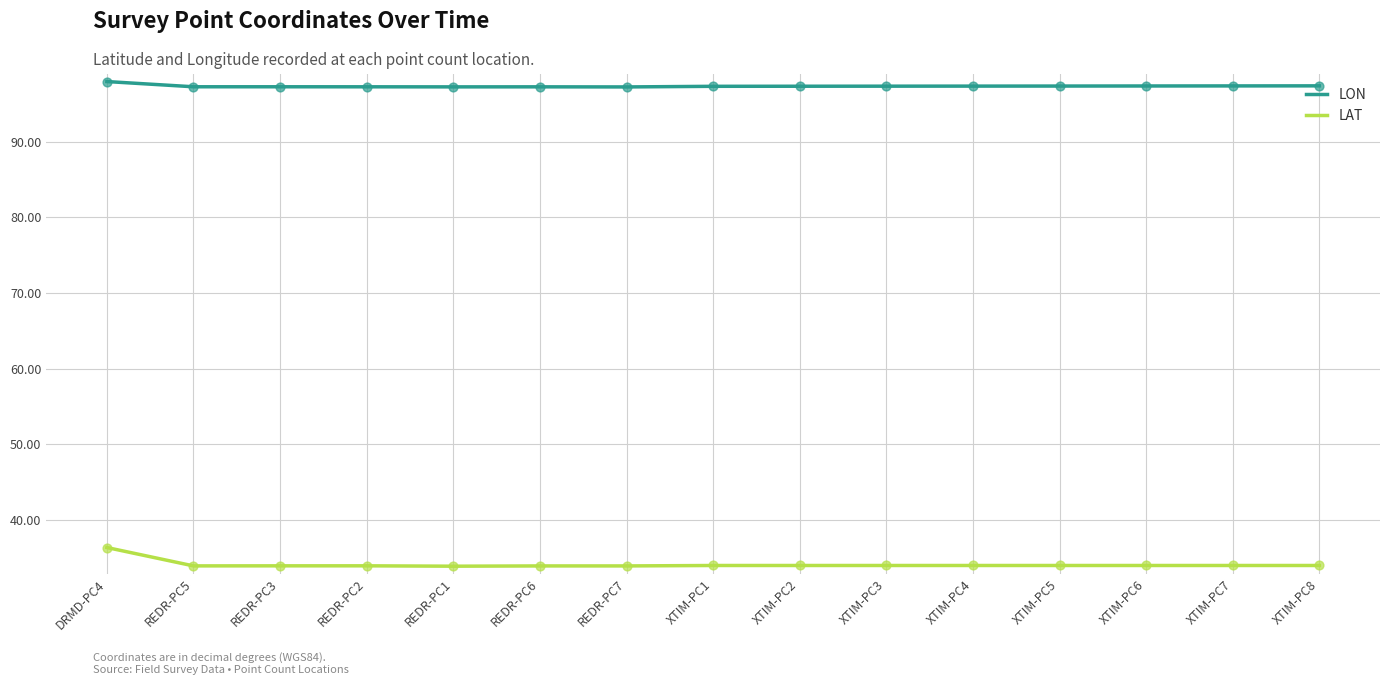

At REDR-PC7, list the series in order from smallest to largest.

LAT, LON